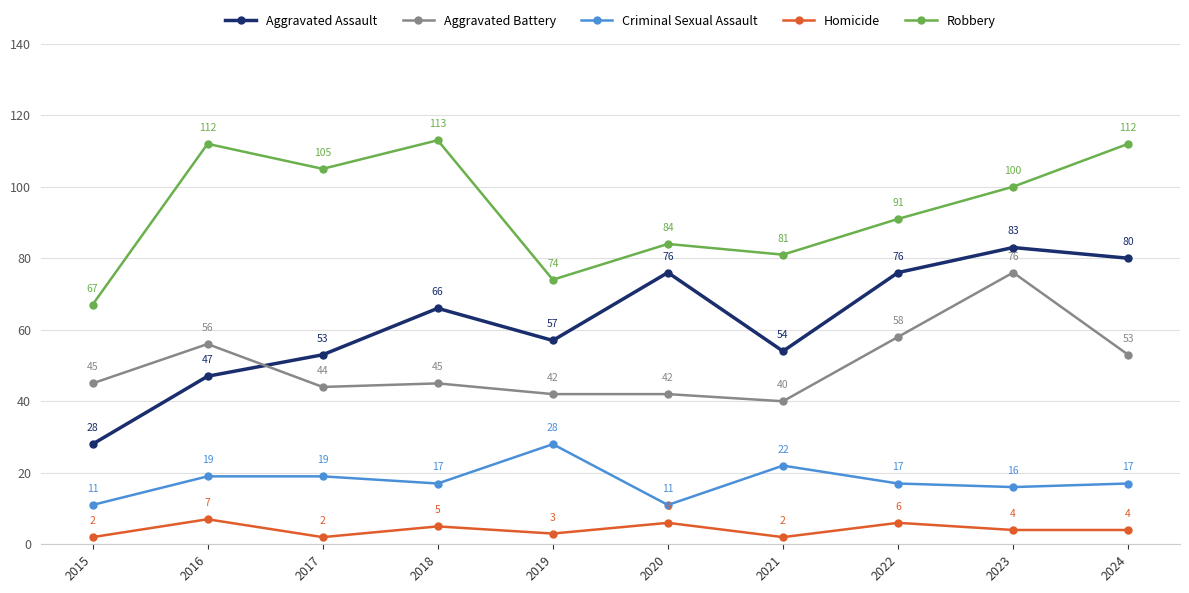

At 2019, list the series in order from smallest to largest.

Homicide, Criminal Sexual Assault, Aggravated Battery, Aggravated Assault, Robbery